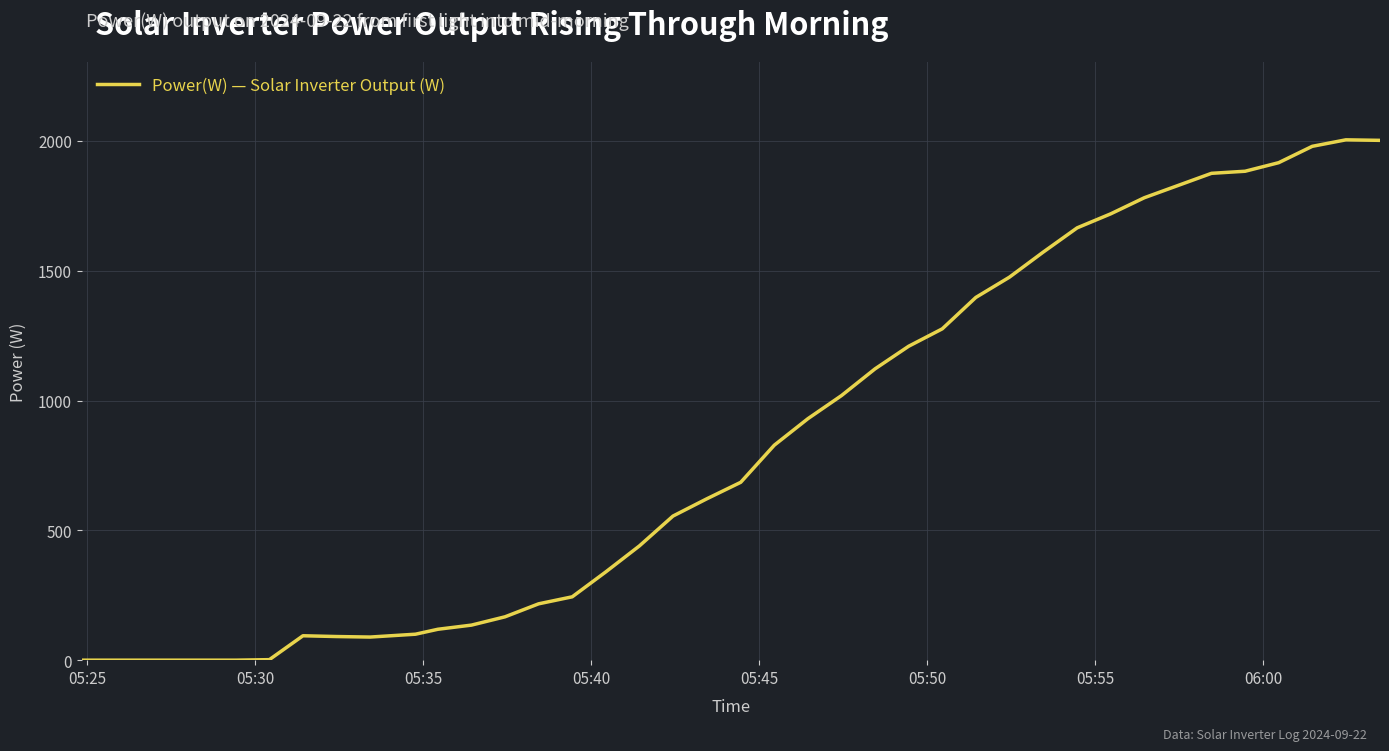

What is the difference between the maximum and minimum values?

2004